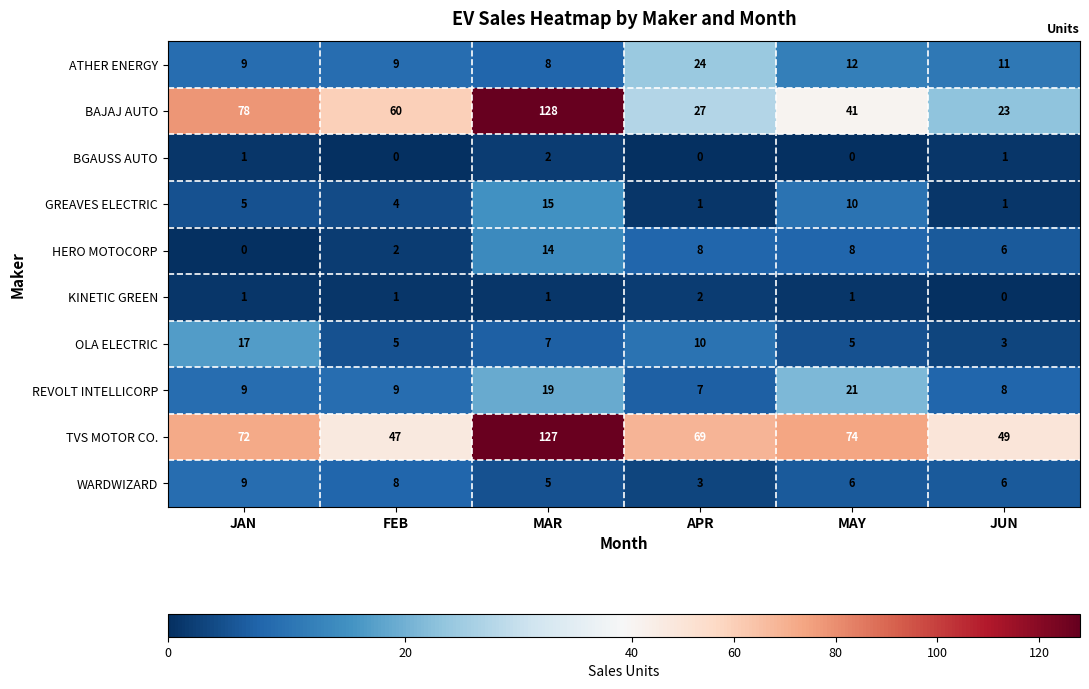

What is the average value of the BAJAJ AUTO series?

60